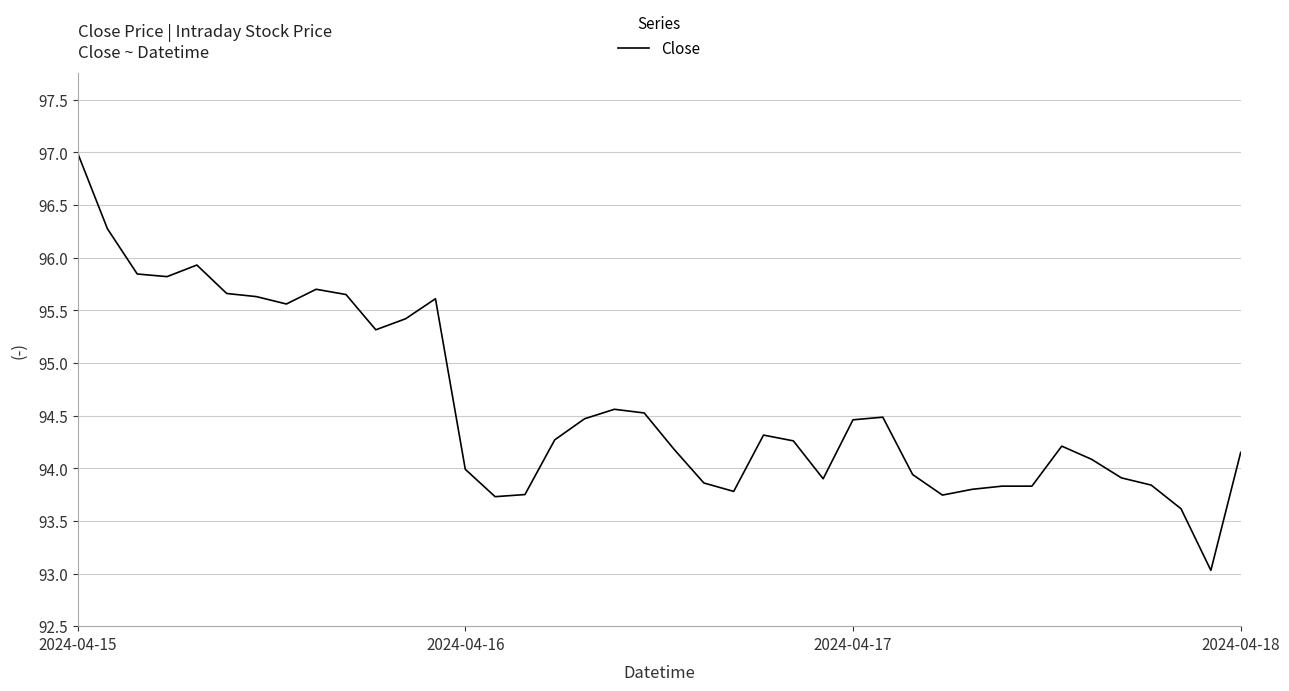

What is the smallest value displayed?

93.0